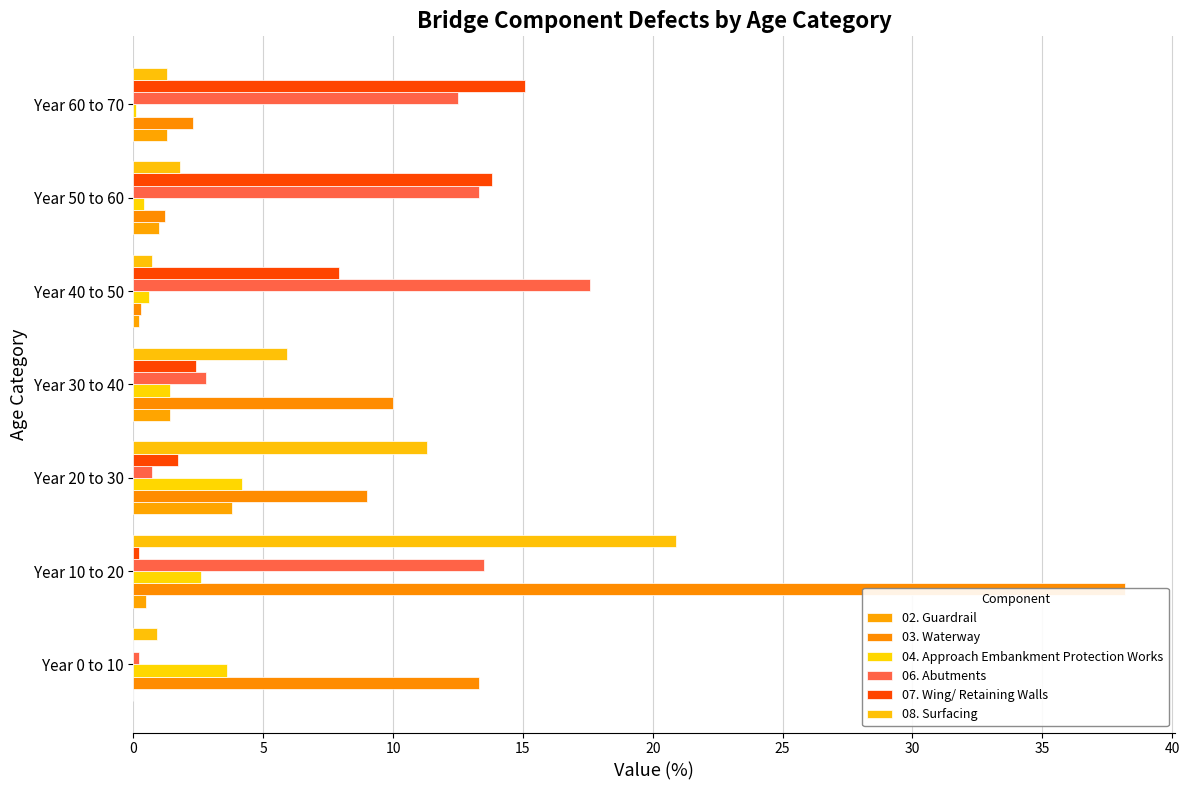

At how many categories does at least one series exceed 34?

1